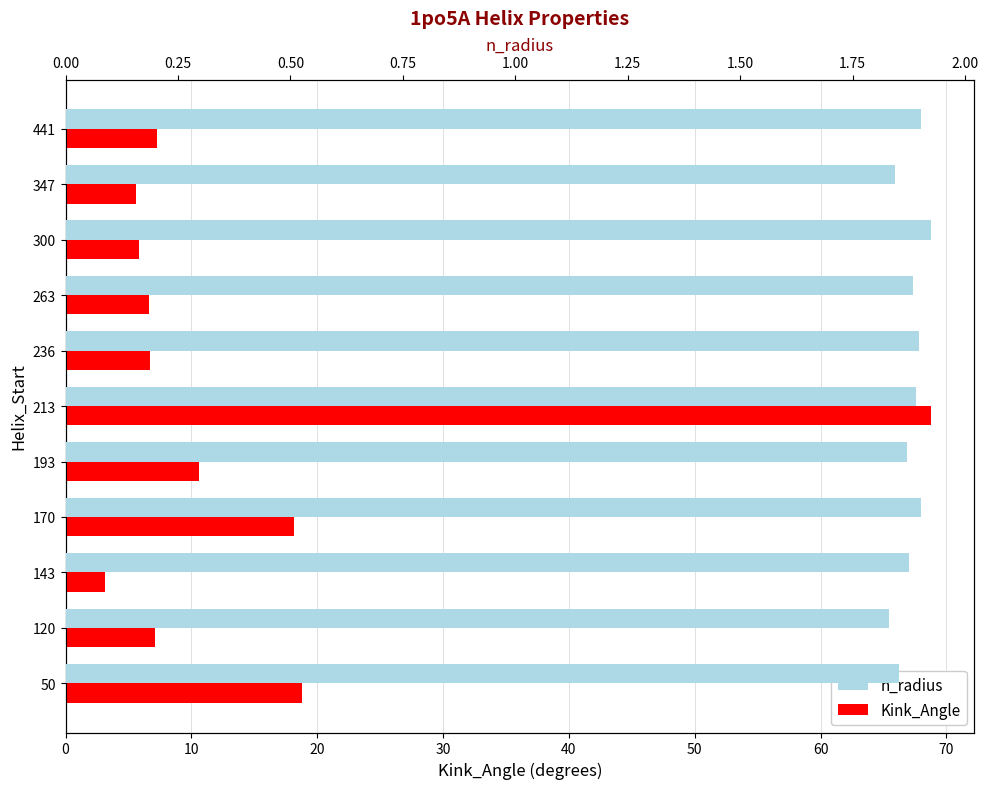

What are all the series names shown in the legend?

Kink_Angle, n_radius